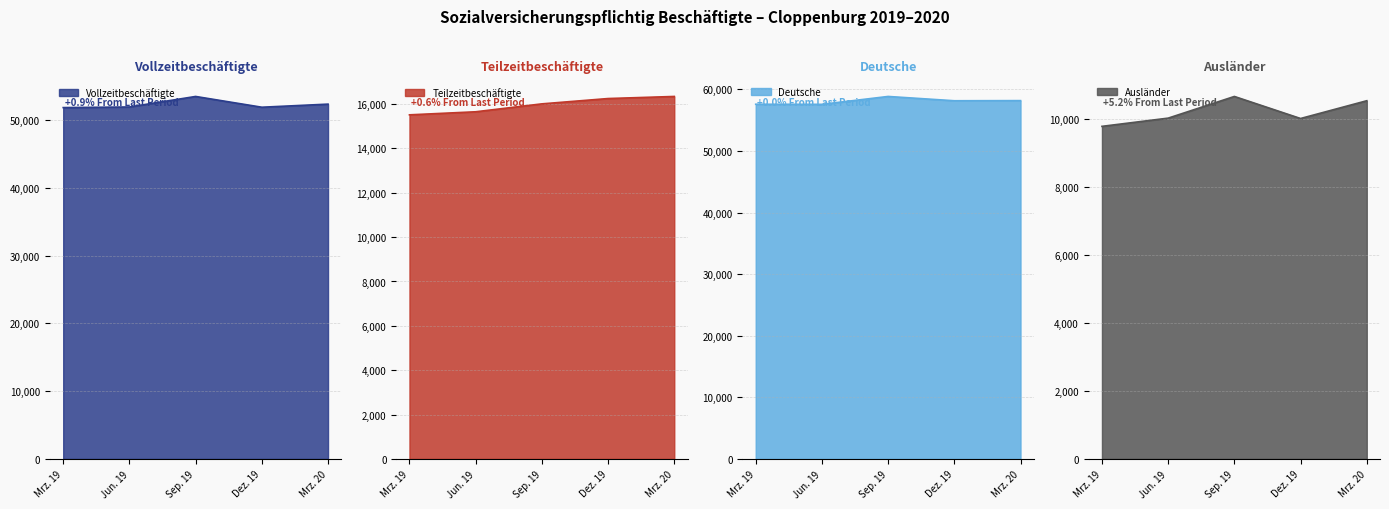

List the labels in order of Teilzeitbeschäftigte value, largest first.

Mrz. 20, Dez. 19, Sep. 19, Jun. 19, Mrz. 19